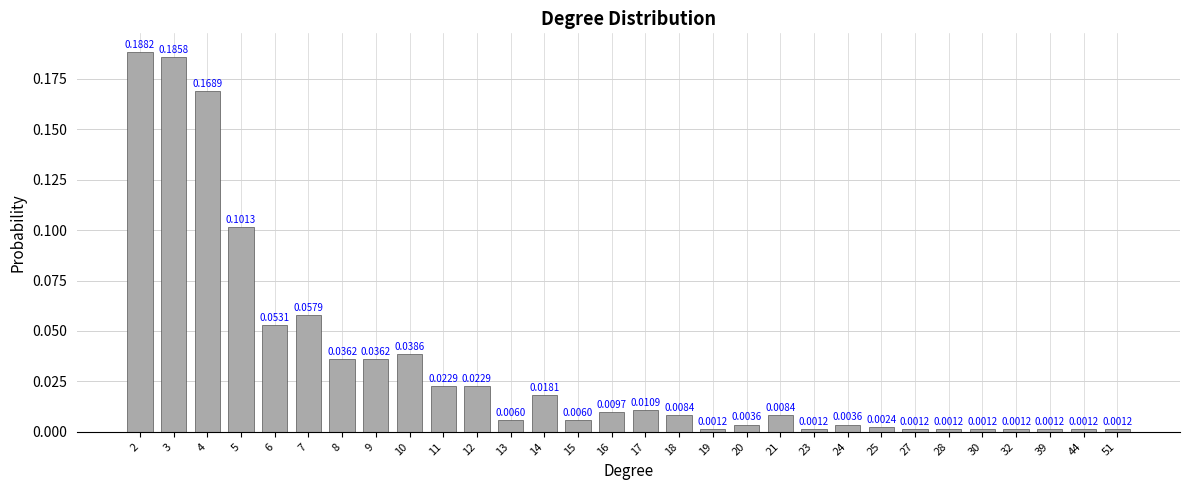

Between 12 and 27, which is larger?

12